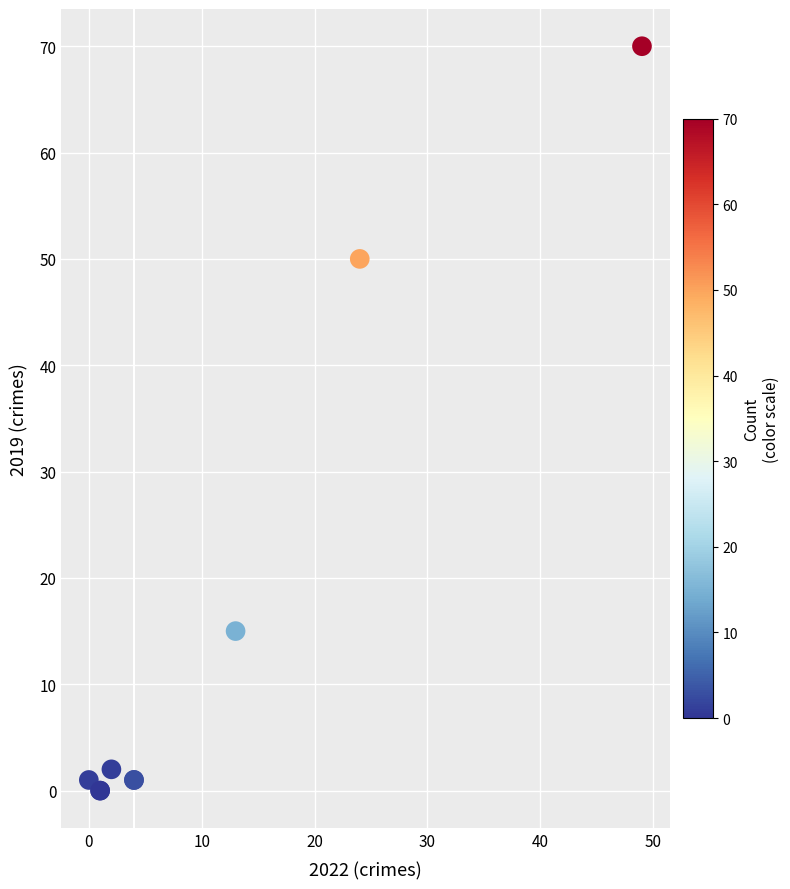

What Y value in the scatter plot is closest to 35?

50